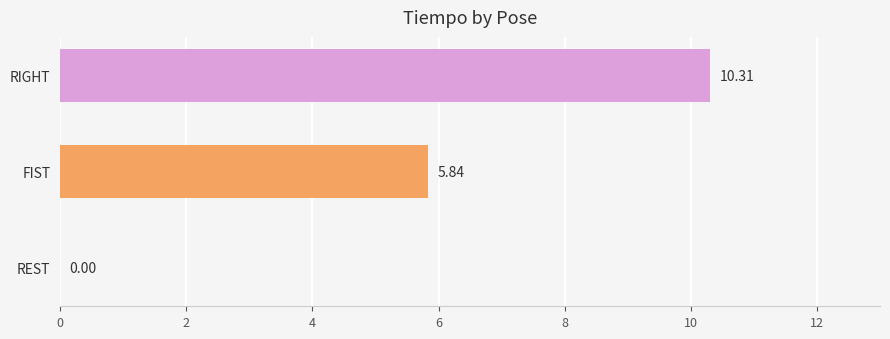

What is the sum of all values?

16.1